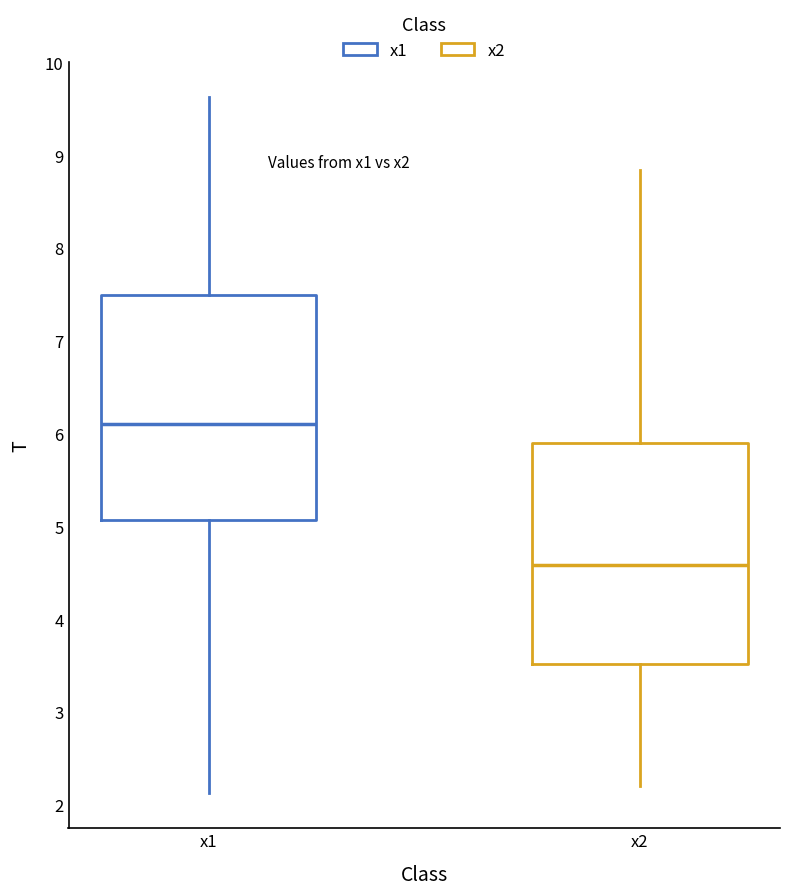

Reading left to right, read every box against the y-axis: the position of its median line, the range the box covers, and the ends of its whiskers. The values are not printed on the chart, so give them approximately, as read against the axis.

x1: median 6.1, box 5.1 to 7.5, whiskers 2.1 to 9.6
x2: median 4.6, box 3.5 to 5.9, whiskers 2.2 to 8.8